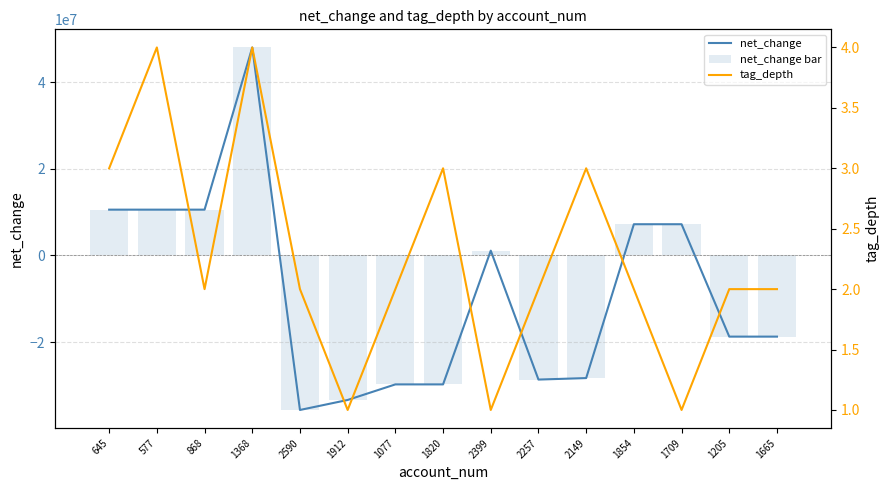

What is the label of the 10th bar from the right?

1912